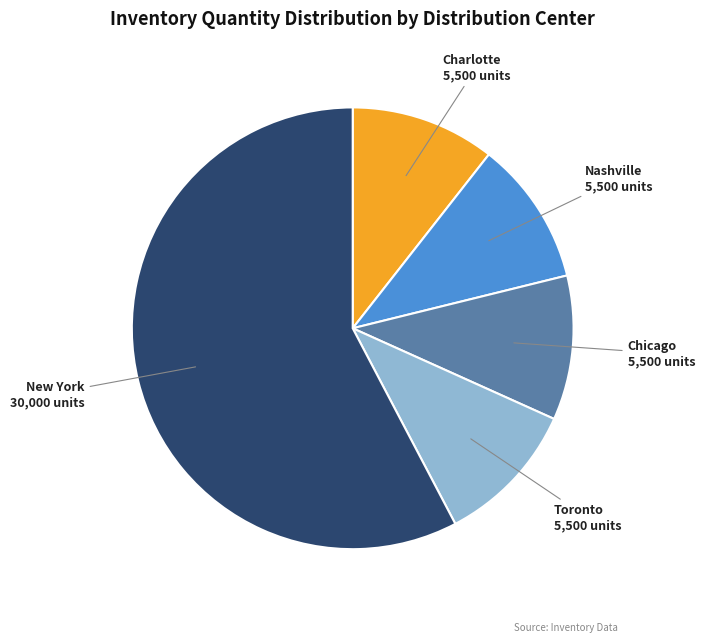

Does any single category account for the majority?

Yes